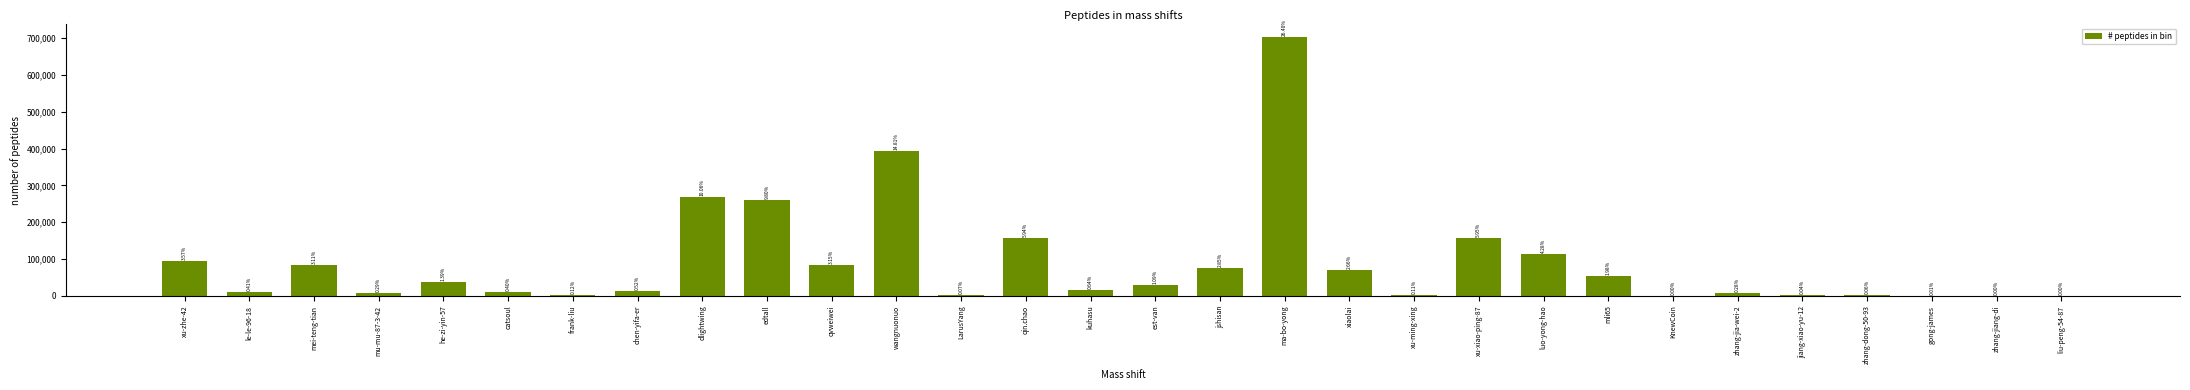

Reading left to right, transcribe all the data shown in this chart.

95023	10819	82740	7823	37019	10671	3091	13929	267457	260516	83680	393917	1799	157870	17030	28946	75871	702088	70769	2910	158344	113798	52774	9	7437	1081	1667	253	55	29